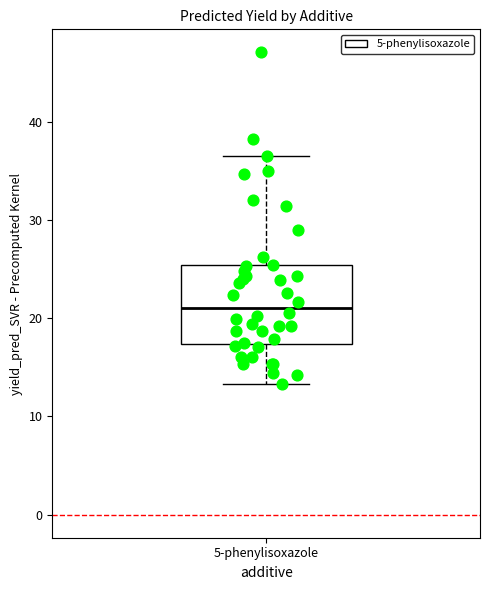

Transcribe this box plot: give where the median line is, the range the box spans, and where the two whiskers end, as read against the y-axis. The values are not printed on the chart, so give them approximately, as read against the axis.

median 21, box 17 to 25, whiskers 13 to 36